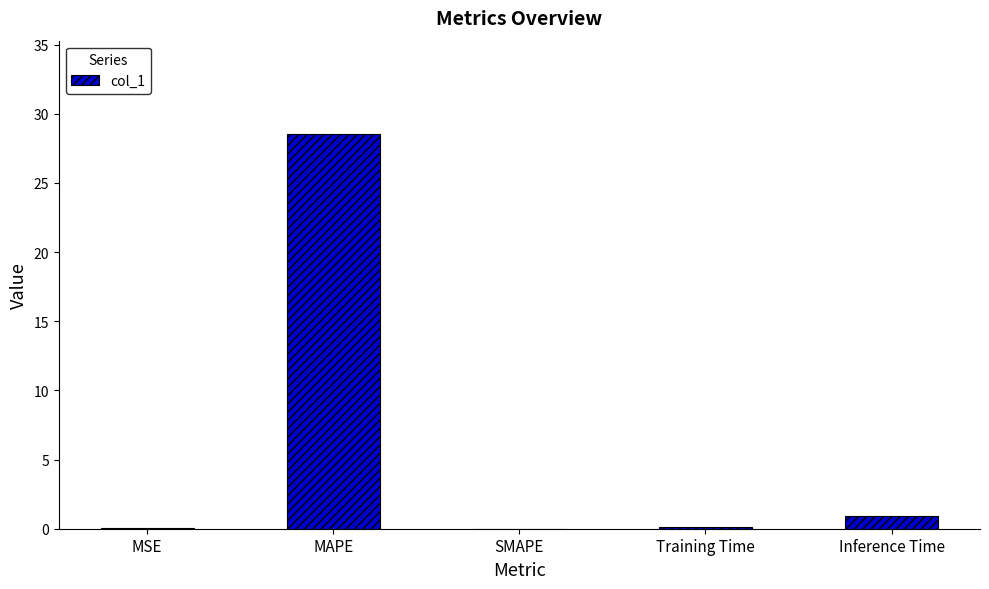

What is the change in value from MAPE to Inference Time?

-27.6